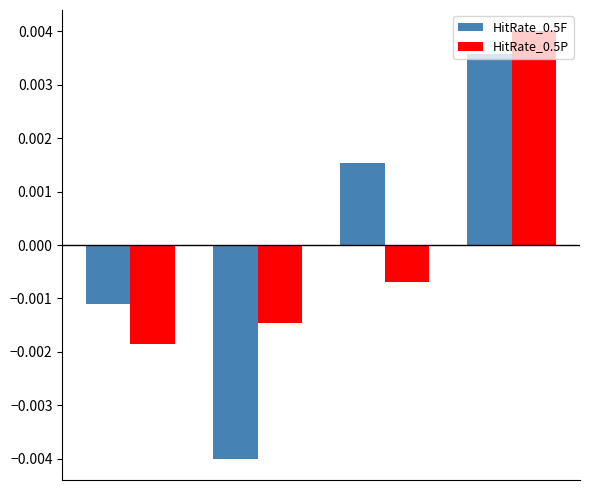

What are all the series names shown in the legend?

HitRate_0.5F, HitRate_0.5P